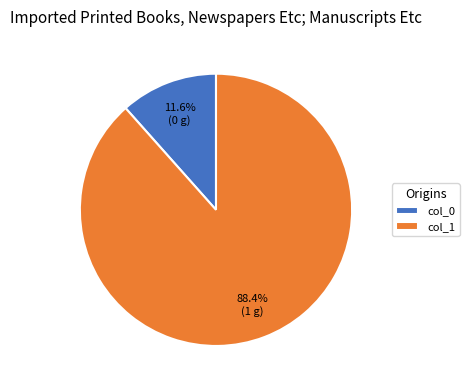

To the nearest percent, what is the difference between the largest and smallest slice percentages?

77%